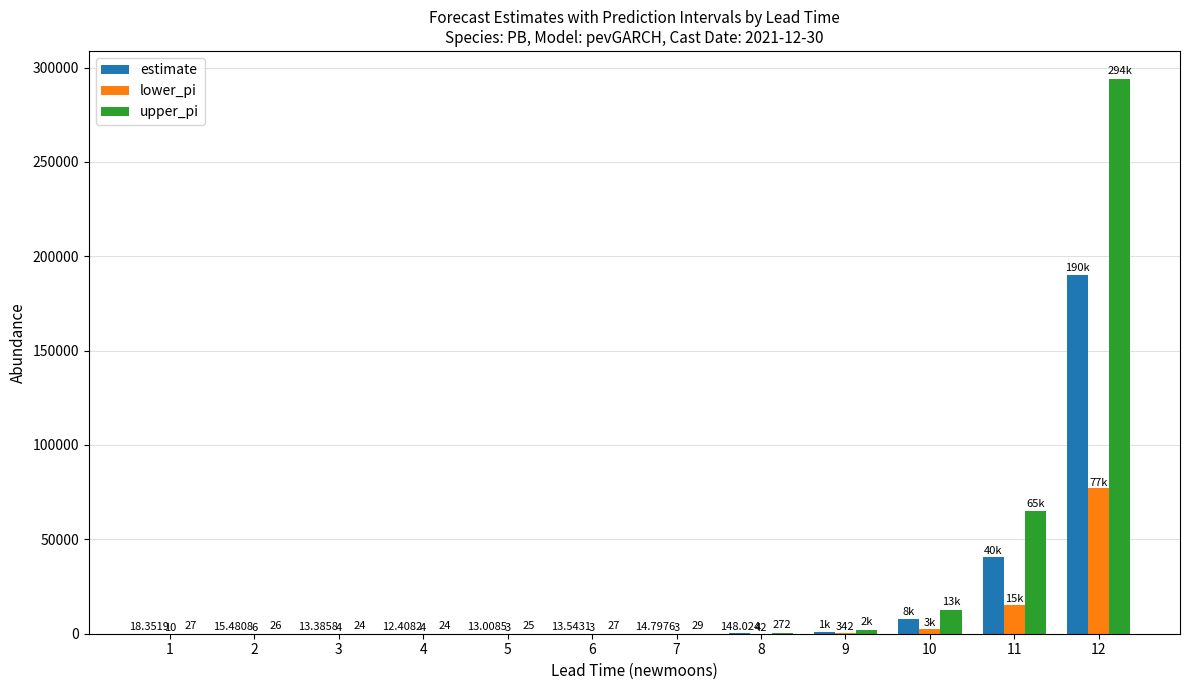

What is the sum of all upper_pi values?

374121.0